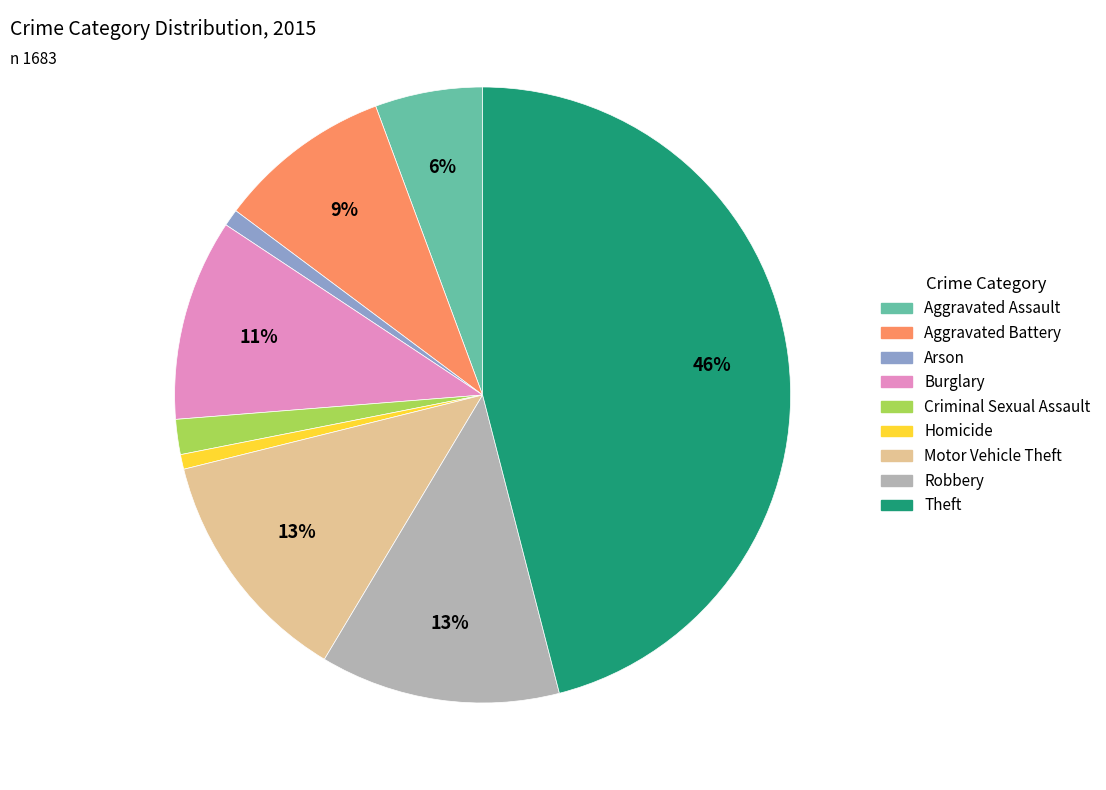

True or false: Burglary accounts for 1% of the total.

False